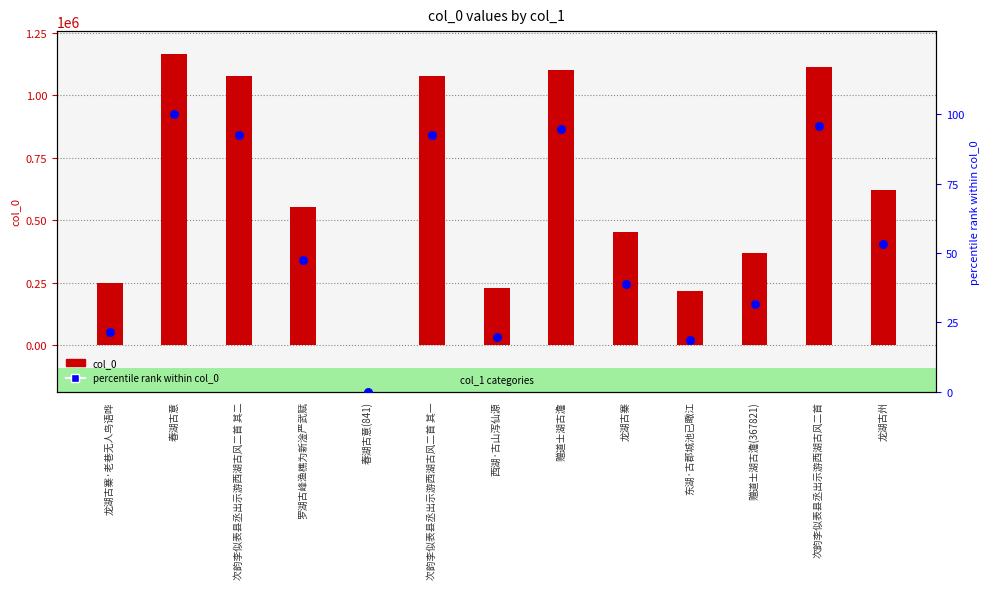

What is the total value across all series at 春湖古意?

1164652.0